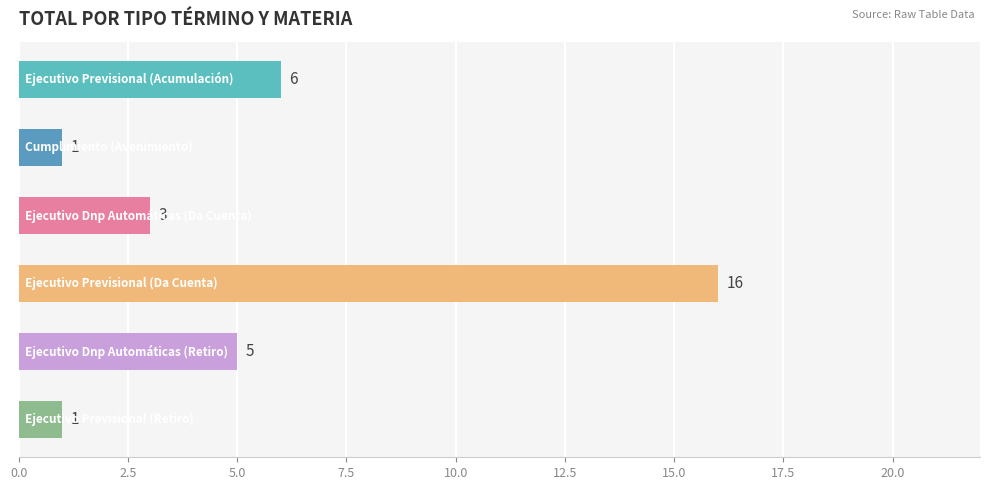

What is the value of the 3rd bar from the top?

3